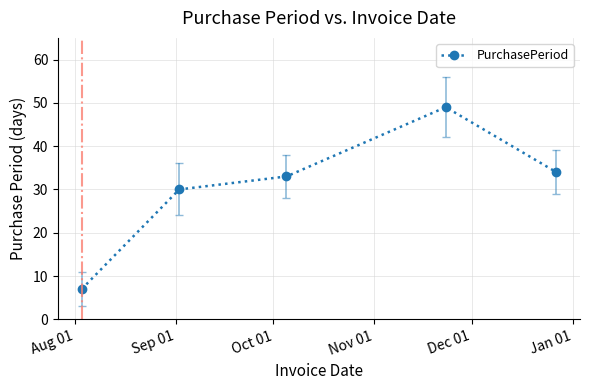

What is the sum of all values?

153